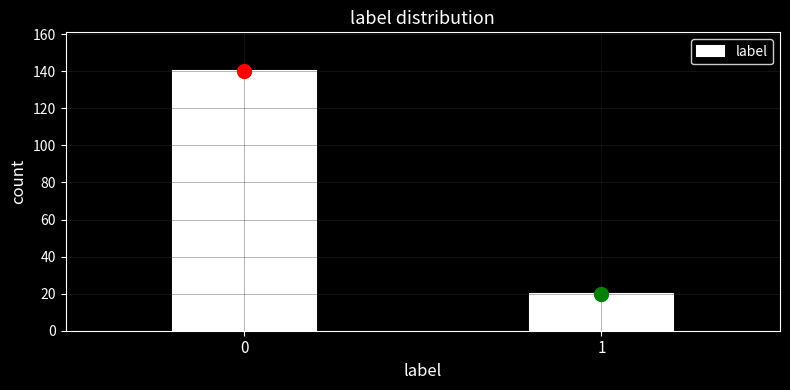

Reading right to left, list all the values displayed in this chart.

20	140